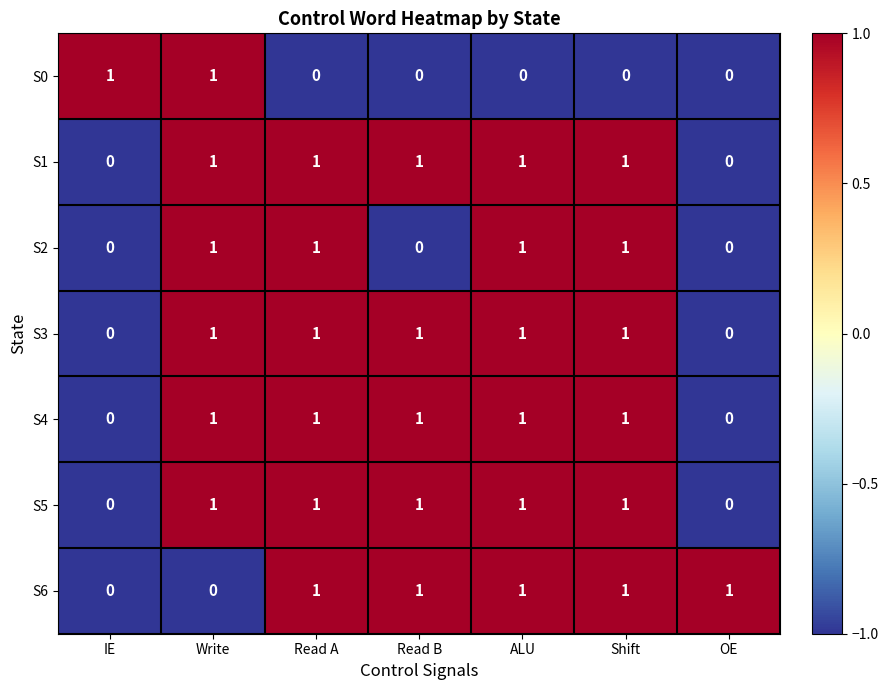

What is the total value across all series at ALU?

6